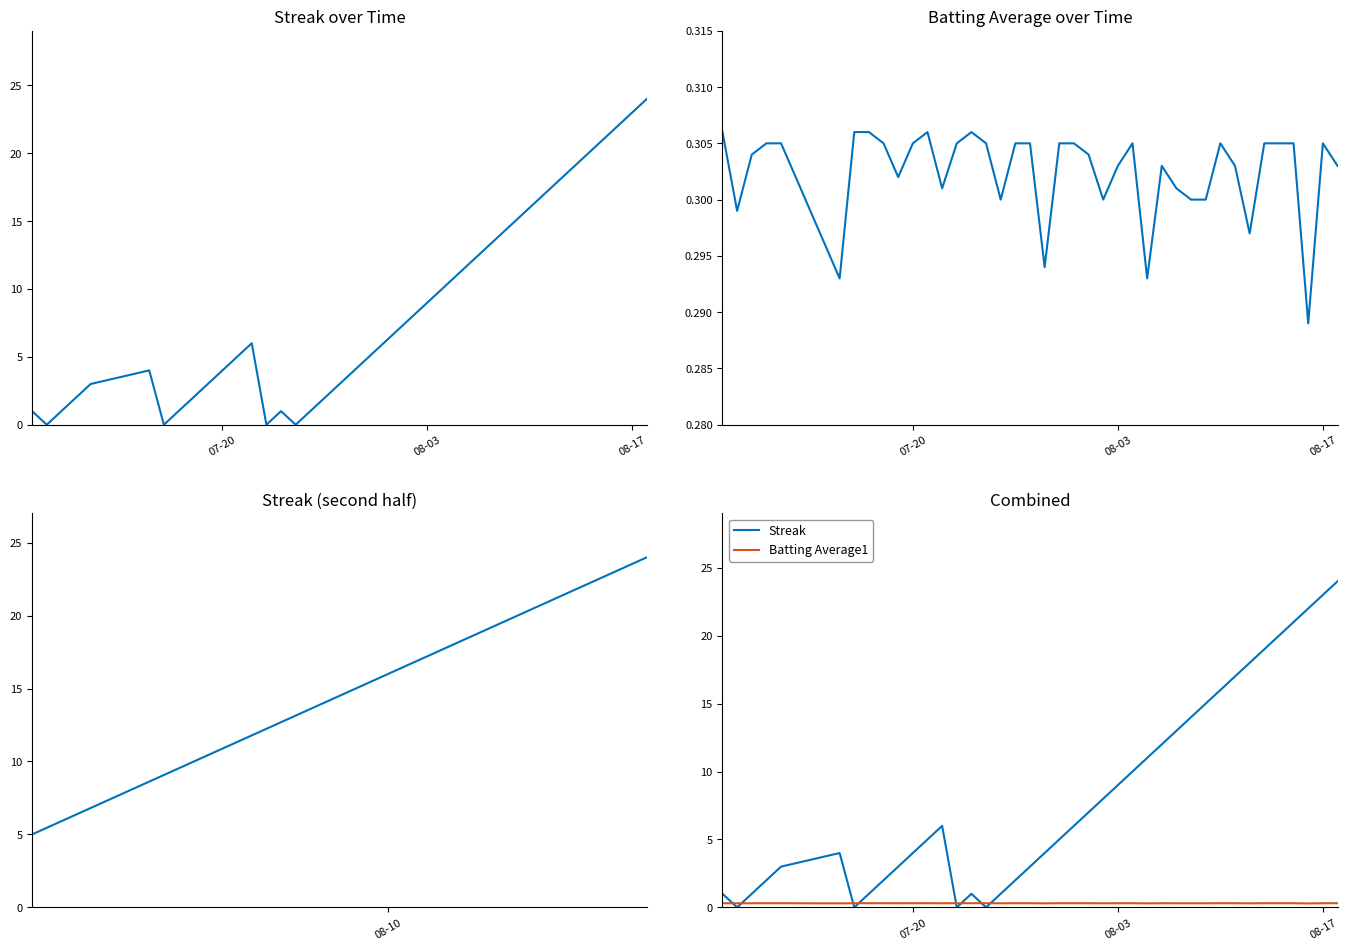

What are all the series names shown in the legend?

Streak, Batting Average1